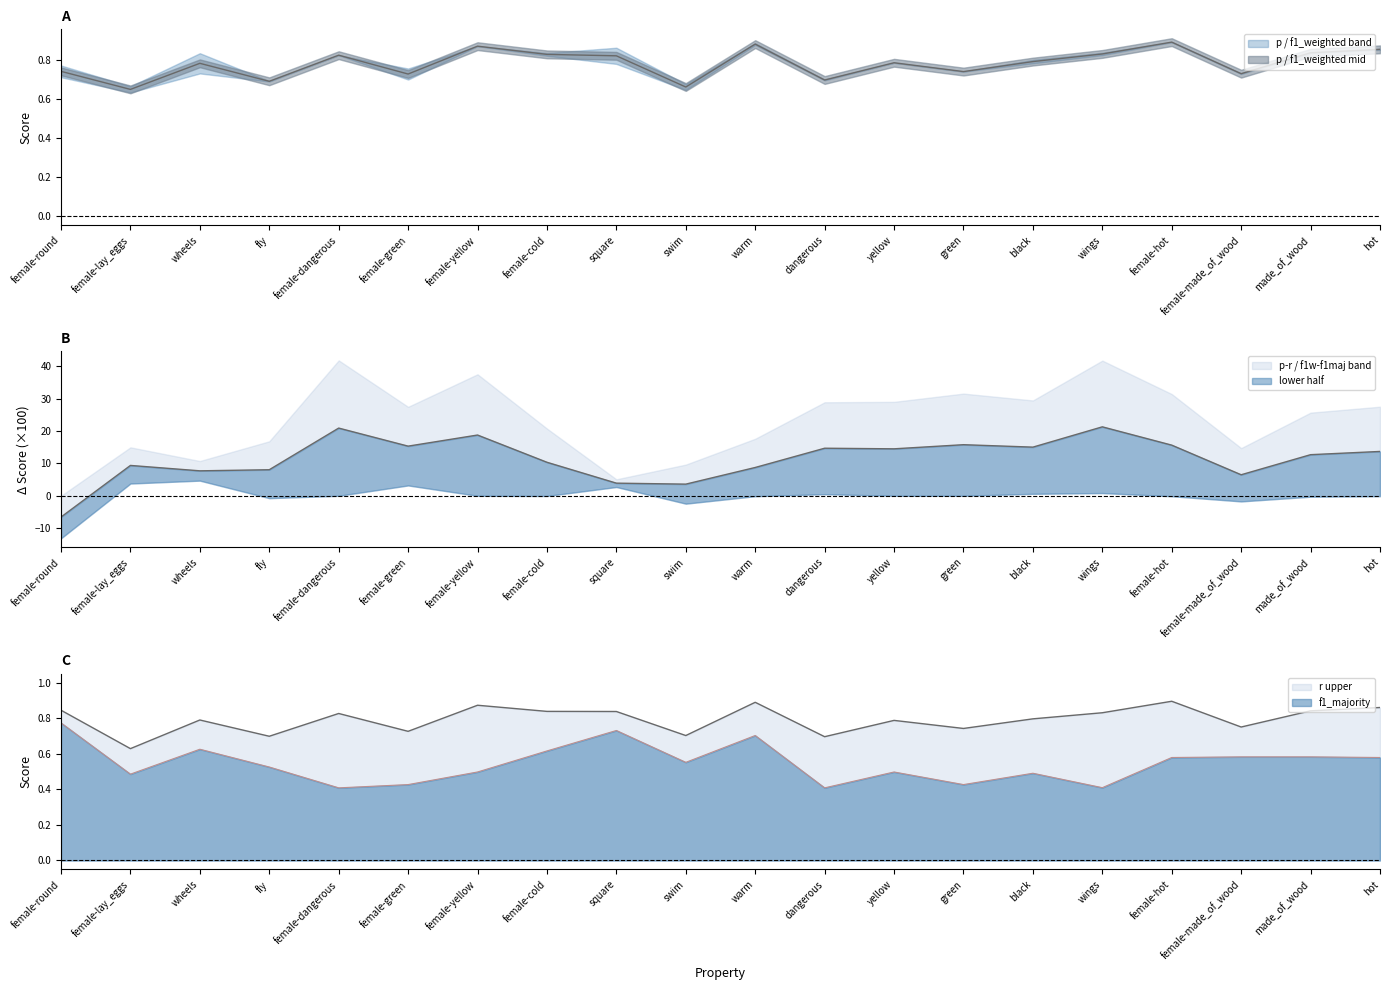

True or false: r and f1_majority cross at least once.

False